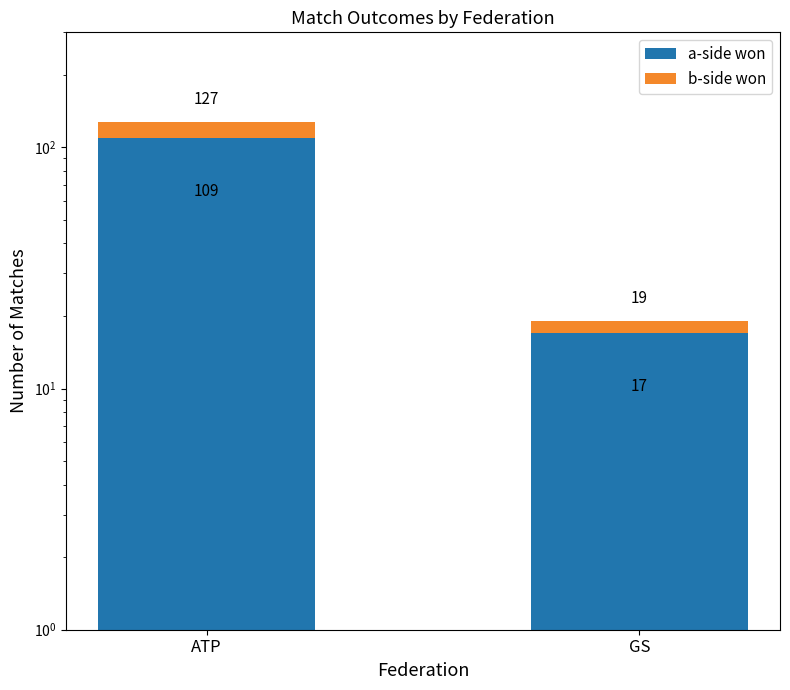

What is the label of the 1st bar from the right?

GS